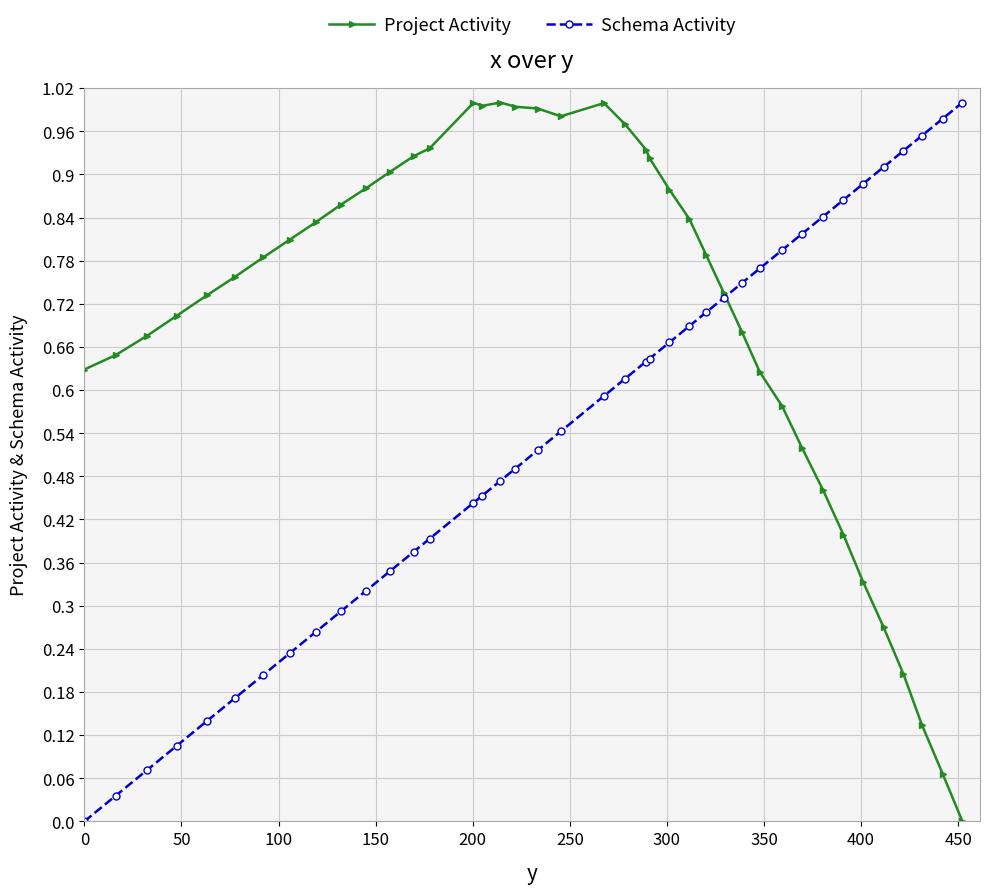

List the series in order of their overall mean, highest first.

Project Activity, Schema Activity